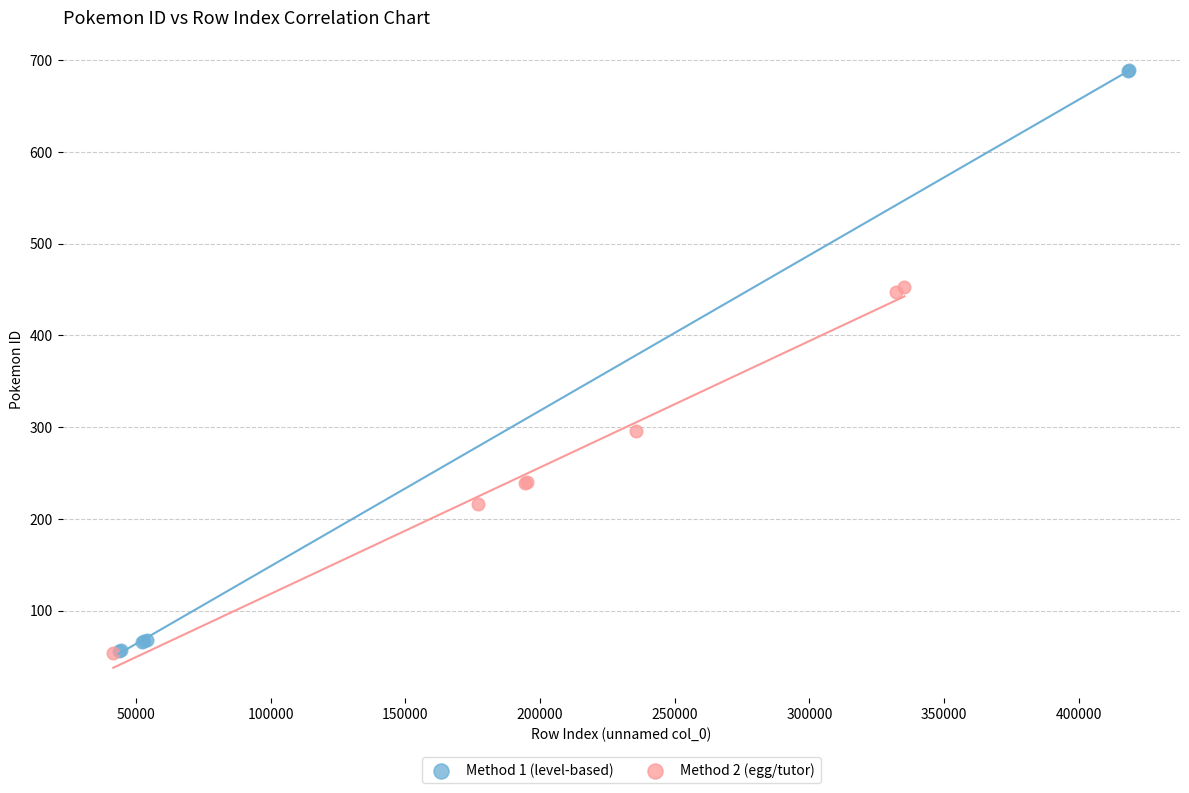

What are all the series names shown in the legend?

Method 1 (level-based), Method 2 (egg/tutor)